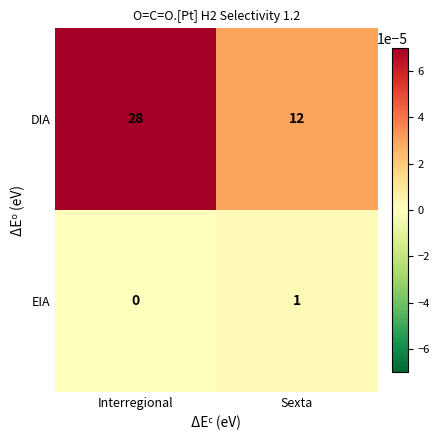

Reading right to left, extract all data points from this chart.

DIA: 12	28
EIA: 1	0